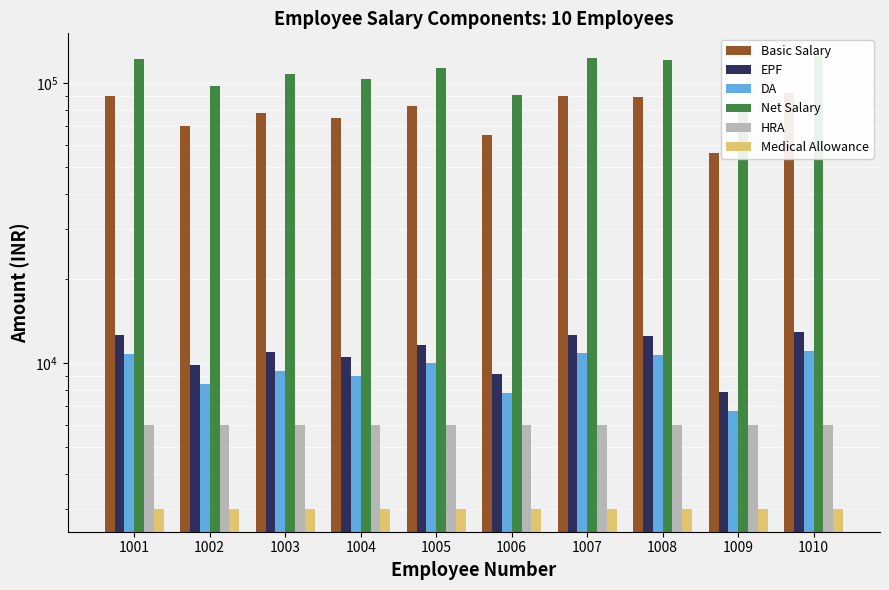

How many groups of bars are there?

10